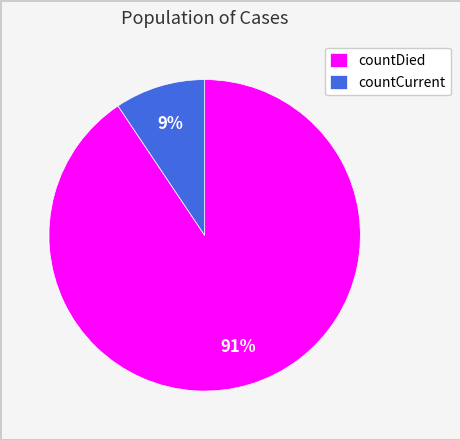

Is it true that countCurrent is 23% of the pie?

False